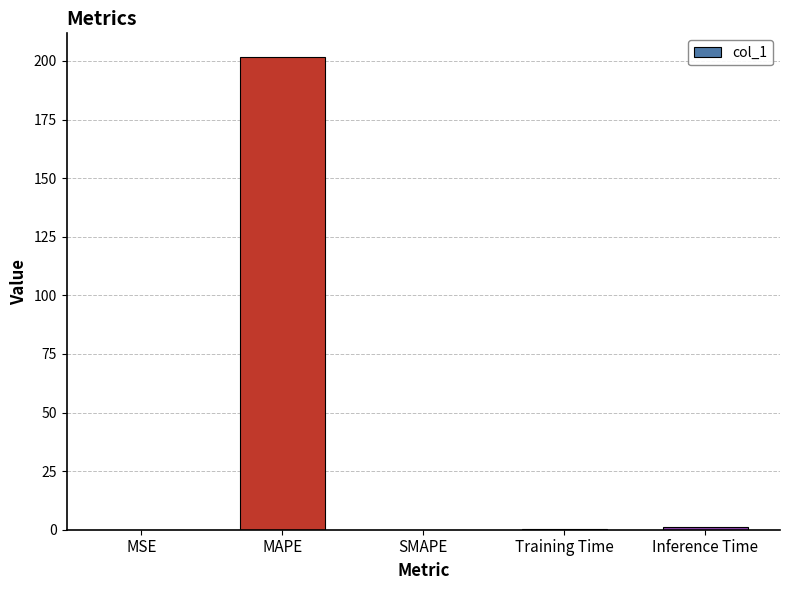

Read the value at MAPE.

201.7